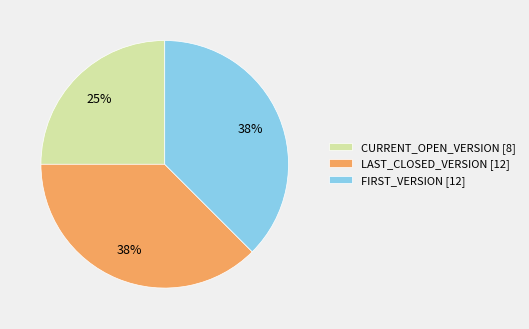

Is it true that CURRENT_OPEN_VERSION is 11% of the pie?

False